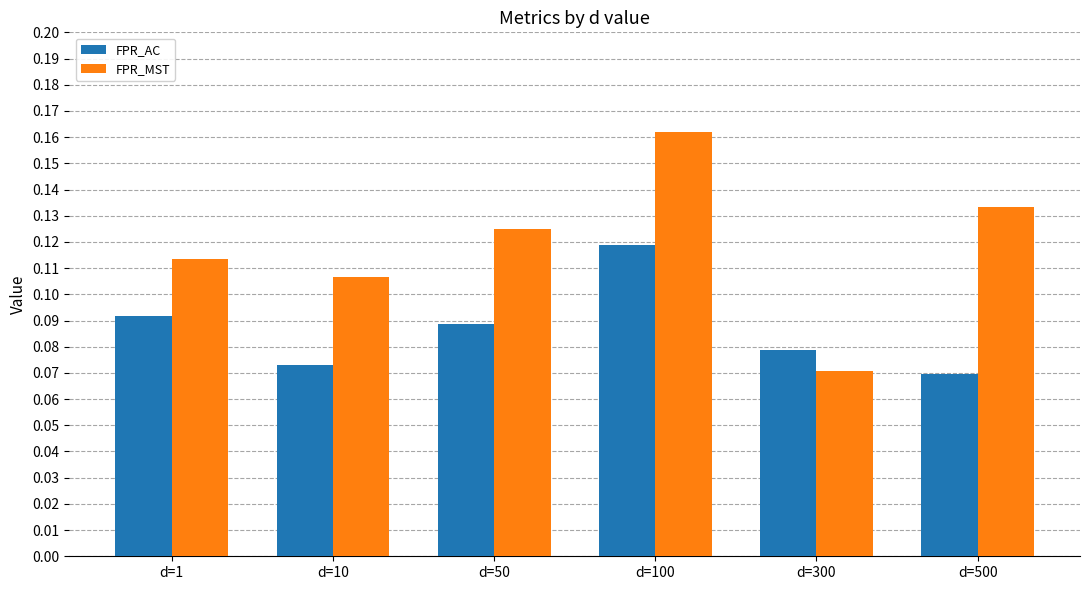

Is it true that FPR_MST equals 0.2 at d=1?

False